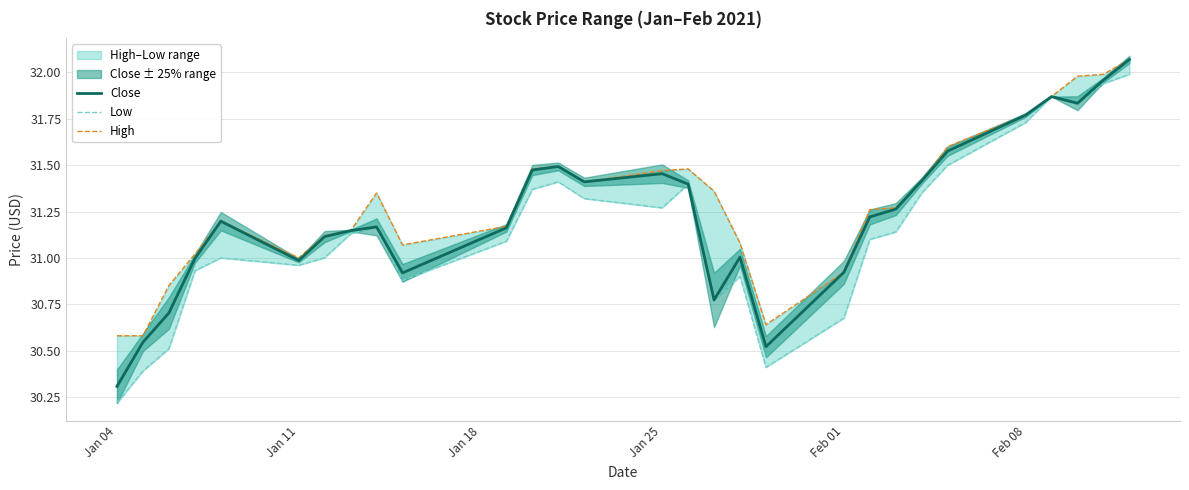

Which category has the lowest value in the Close series?

Jan 04